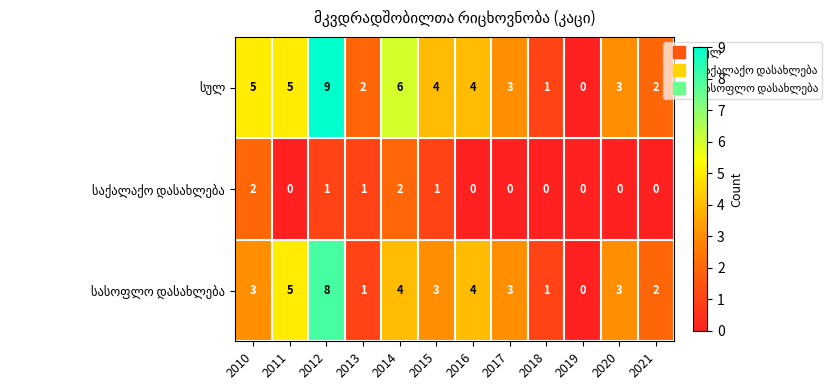

What is the spread (max minus min) of values at 2011?

5